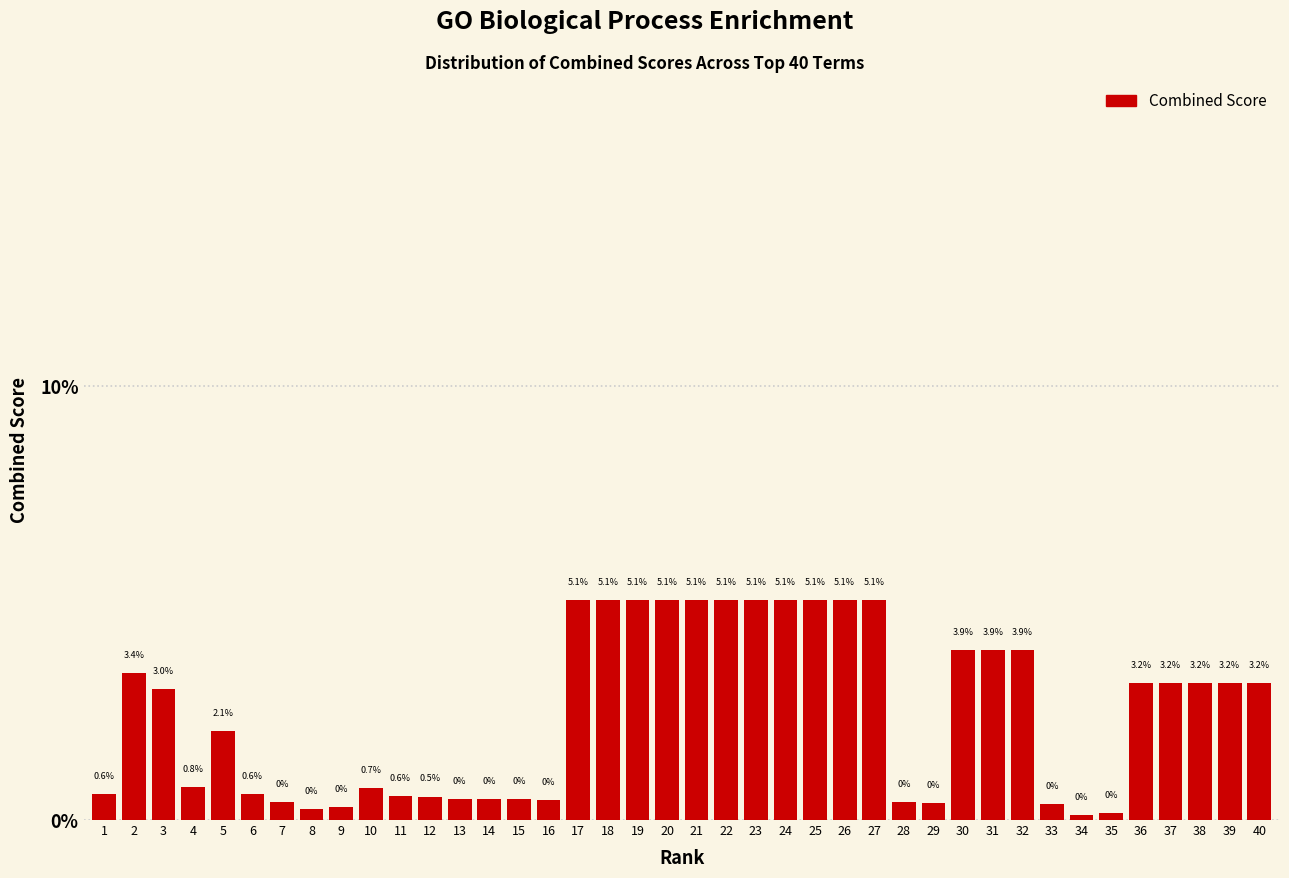

Is it true that the value at 2 is 5.0?

False